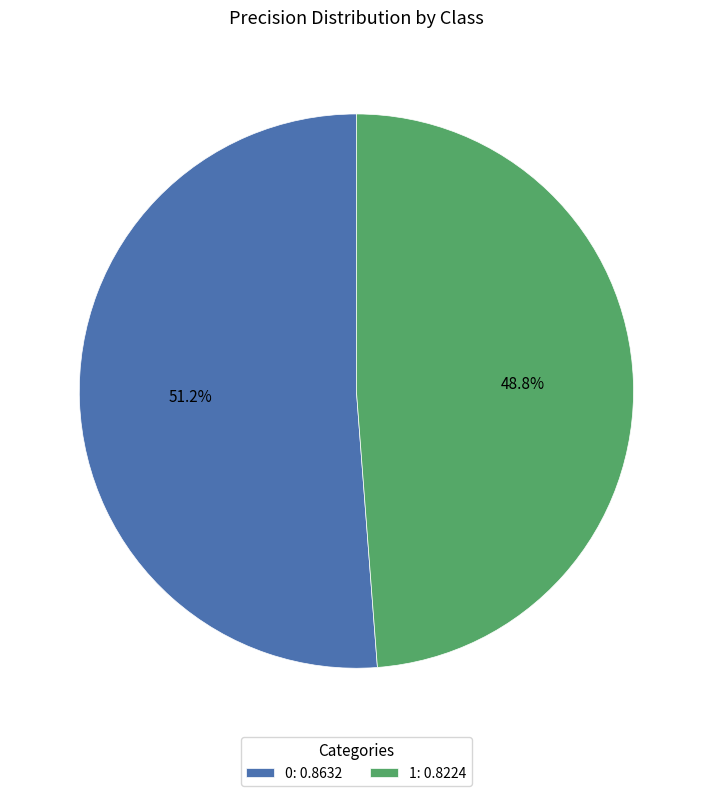

Rank the categories by value from lowest to highest.

1, 0